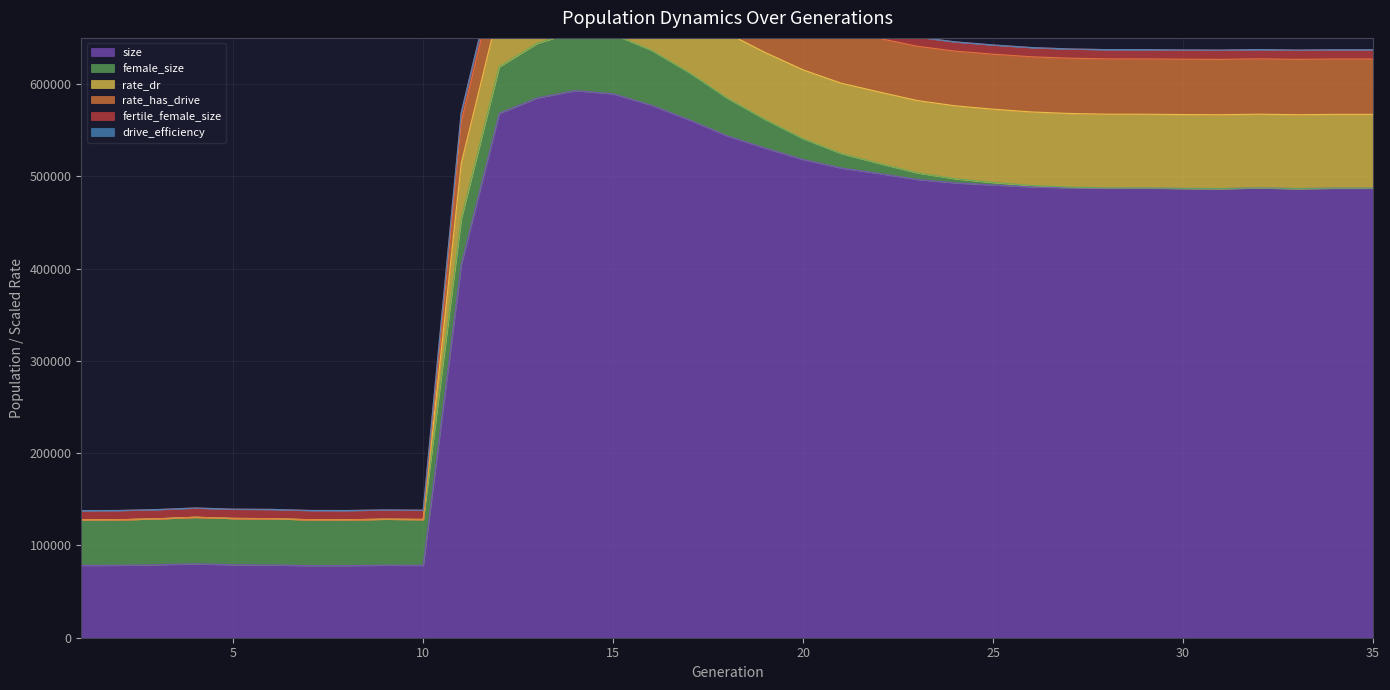

Reading left to right, transcribe all the data shown in this chart.

size: 1=78341.0	2=78489.0	3=79110.0	4=80078.0	5=79076.0	6=78886.0	7=78093.0	8=78145.0	9=78610.0	10=78421.0	11=404113.0	12=568177.0	13=584893.0	14=592876.0	15=589362.0	16=577073.0	17=561188.0	18=543781.0	19=530564.0	20=518177.0	21=509010.0	22=503051.0	23=496589.0	24=492910.0	25=490622.0	26=488593.0	27=487531.0	28=487039.0	29=487145.0	30=486853.0	31=486719.0	32=487321.0	33=486760.0	34=487128.0	35=487133.0
female_size: 1=49399.0	2=49393.0	3=49786.0	4=50500.0	5=50225.0	6=50183.0	7=49813.0	8=49690.0	9=49884.0	10=49757.0	11=49783.0	12=50540.0	13=59224.0	14=63961.0	15=64455.0	16=59581.0	17=51227.0	18=40913.0	19=30940.0	20=22582.0	21=15687.0	22=10900.0	23=7155.0	24=4444.0	25=2685.0	26=1484.0	27=755.0	28=372.0	29=177.0	30=99.0	31=43.0	32=21.0	33=9.0	34=1.0	35=0.0
fertile_female_size: 1=1.0	2=1.0	3=1.0	4=1.0	5=1.0	6=1.0	7=1.0	8=1.0	9=1.0	10=1.0	11=1.0	12=1.0	13=1.0	14=1.0	15=1.0	16=1.0	17=1.0	18=1.0	19=1.0	20=1.0	21=1.0	22=1.0	23=1.0	24=1.0	25=1.0	26=1.0	27=1.0	28=1.0	29=1.0	30=1.0	31=1.0	32=1.0	33=1.0	34=1.0	35=1.0
rate_dr: 1=0.0	2=0.0	3=0.0	4=0.0	5=0.0	6=0.0	7=0.0	8=0.0	9=0.0	10=0.0	11=0.8	12=0.8	13=0.8	14=0.8	15=0.8	16=0.8	17=0.8	18=0.9	19=0.9	20=0.9	21=1.0	22=1.0	23=1.0	24=1.0	25=1.0	26=1.0	27=1.0	28=1.0	29=1.0	30=1.0	31=1.0	32=1.0	33=1.0	34=1.0	35=1.0
rate_has_drive: 1=0.0	2=0.0	3=0.0	4=0.0	5=0.0	6=0.0	7=0.0	8=0.0	9=0.0	10=0.0	11=0.8	12=0.8	13=0.8	14=0.8	15=0.8	16=0.8	17=0.8	18=0.9	19=0.9	20=0.9	21=1.0	22=1.0	23=1.0	24=1.0	25=1.0	26=1.0	27=1.0	28=1.0	29=1.0	30=1.0	31=1.0	32=1.0	33=1.0	34=1.0	35=1.0
drive_efficiency: 1=0.0	2=0.0	3=0.0	4=0.0	5=0.0	6=0.0	7=0.0	8=0.0	9=0.0	10=0.0	11=0.0	12=0.0	13=0.0	14=0.0	15=0.0	16=0.0	17=0.0	18=0.0	19=0.0	20=0.0	21=0.0	22=0.0	23=0.0	24=0.0	25=0.0	26=0.0	27=0.0	28=0.0	29=0.0	30=0.0	31=0.0	32=0.0	33=0.0	34=0.0	35=0.0